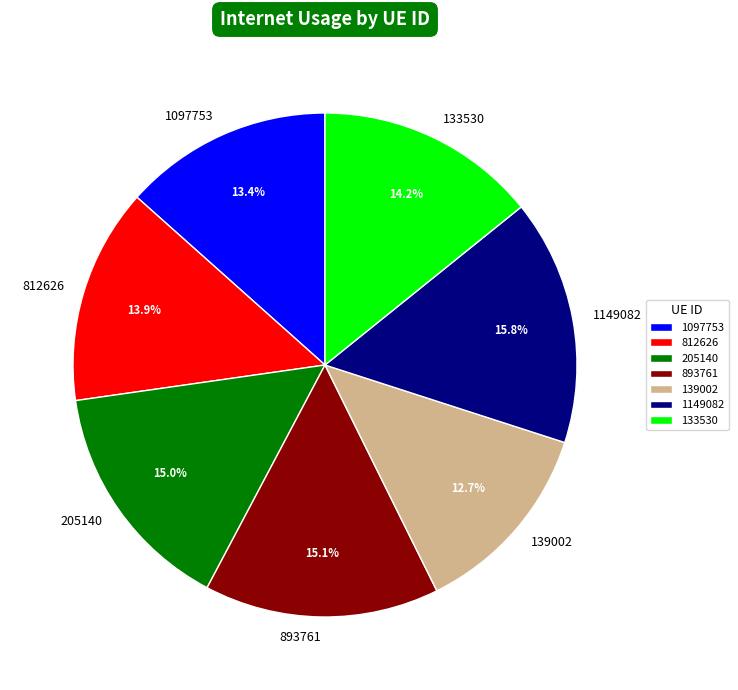

Count the number of slices in the pie.

7